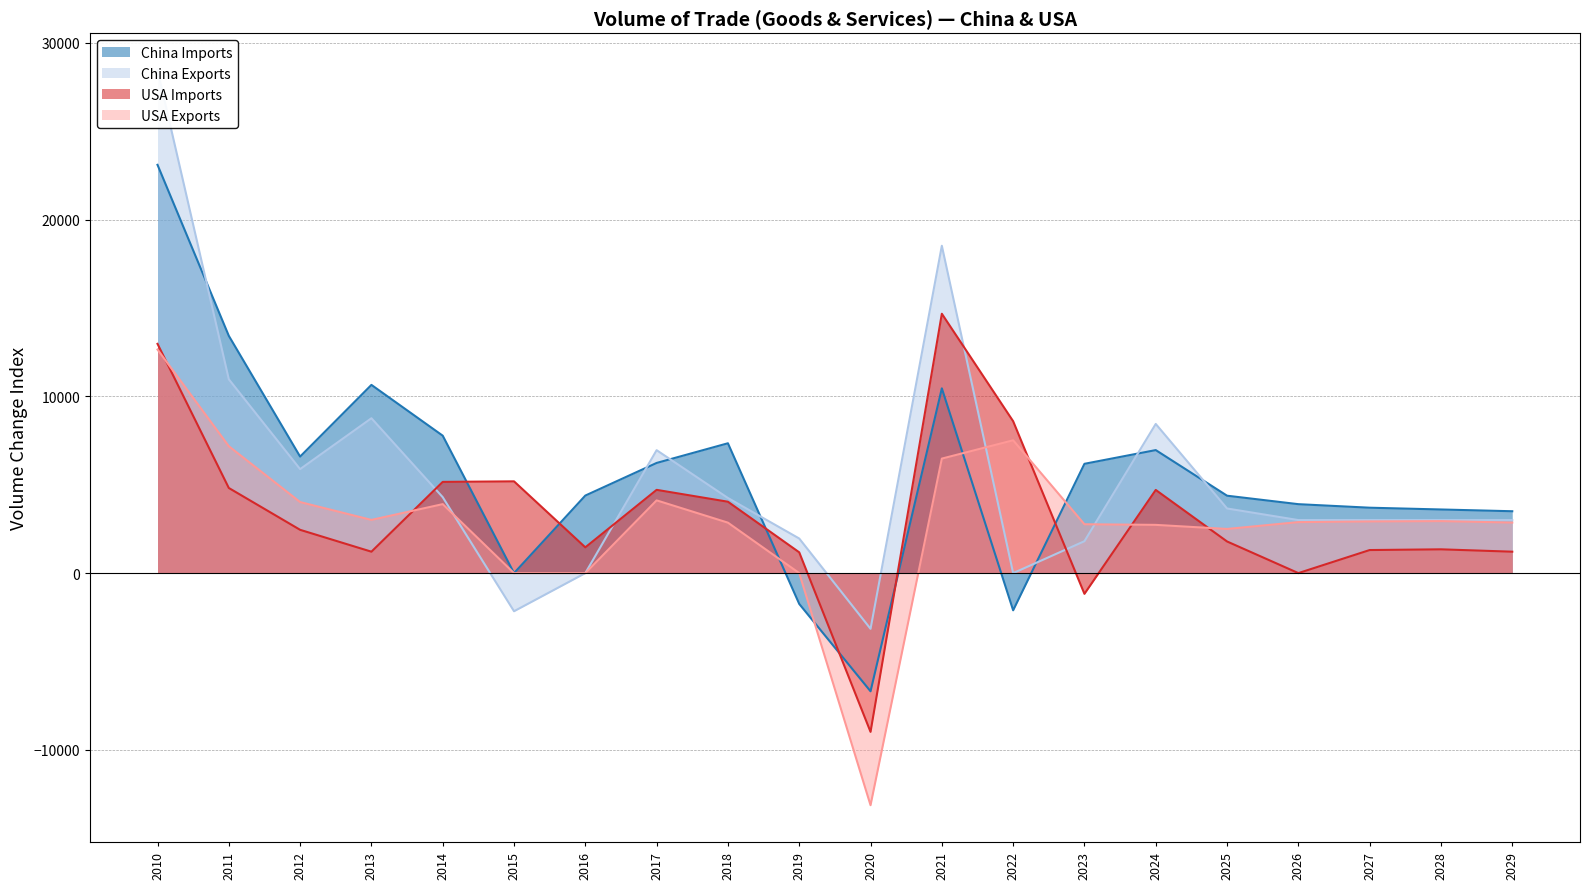

What is the highest value of the China Imports series?

23094.0